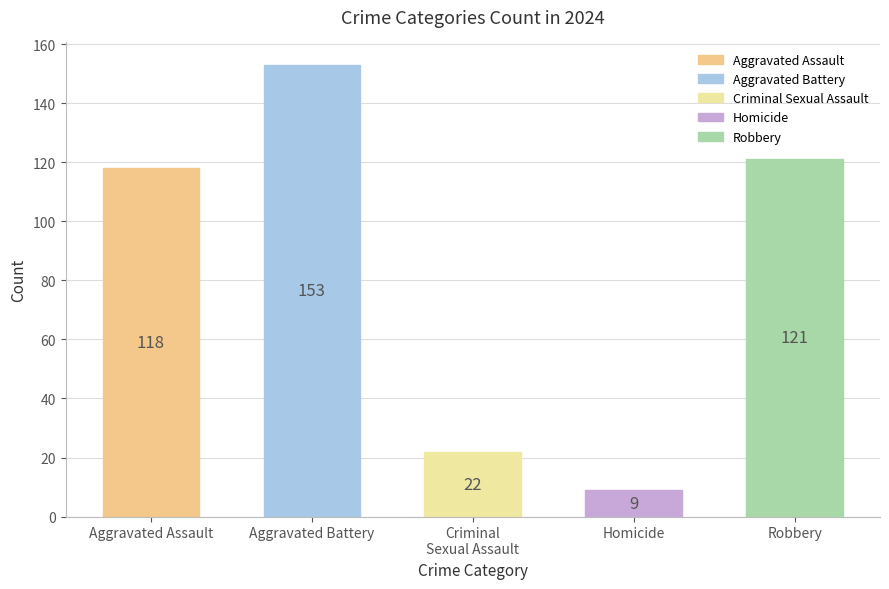

What is the sum of all values?

423